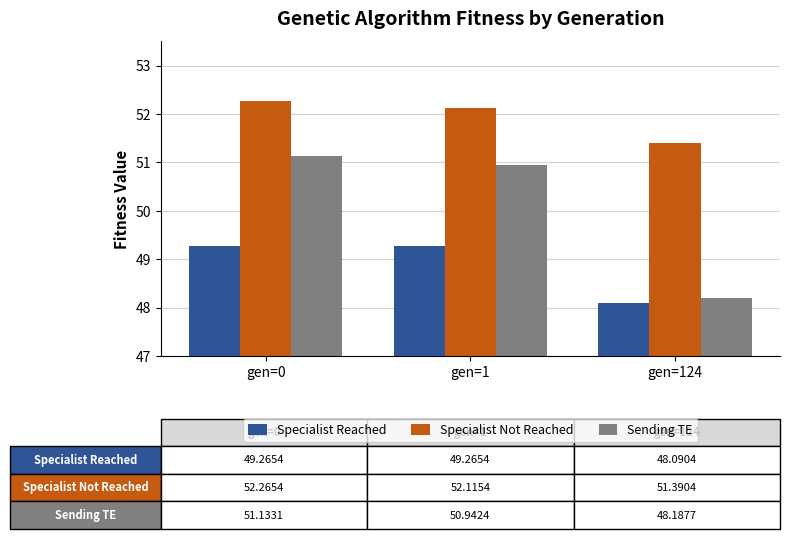

Are the bars horizontal?

No